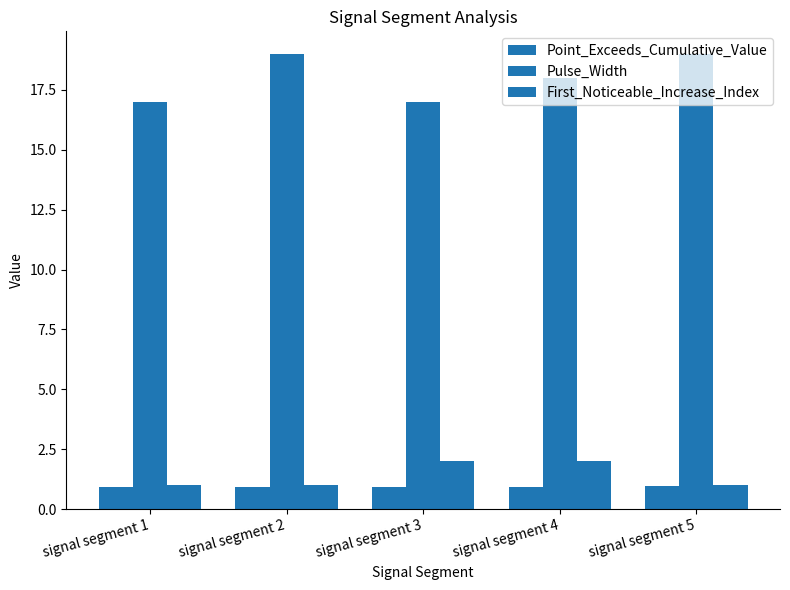

Reading left to right, extract all data points from this chart.

Point_Exceeds_Cumulative_Value: signal segment 1=0.9	signal segment 2=0.9	signal segment 3=0.9	signal segment 4=0.9	signal segment 5=0.9
Pulse_Width: signal segment 1=17.0	signal segment 2=19.0	signal segment 3=17.0	signal segment 4=18.0	signal segment 5=19.0
First_Noticeable_Increase_Index: signal segment 1=1.0	signal segment 2=1.0	signal segment 3=2.0	signal segment 4=2.0	signal segment 5=1.0